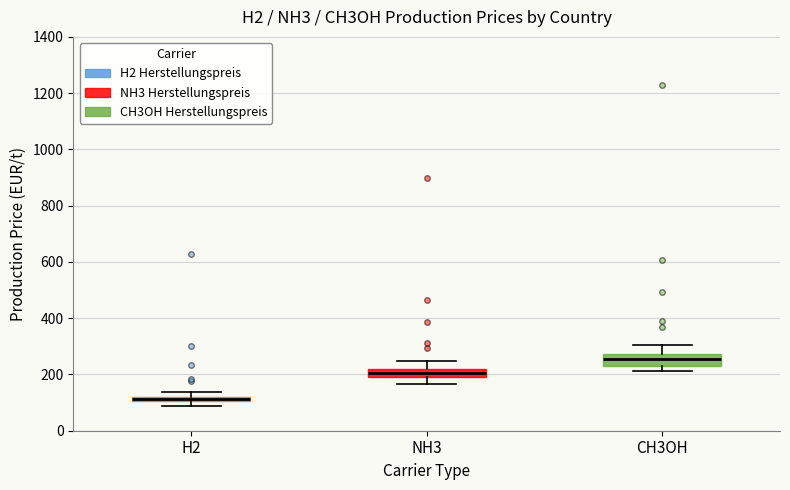

Which box's median line is the lowest?

H2